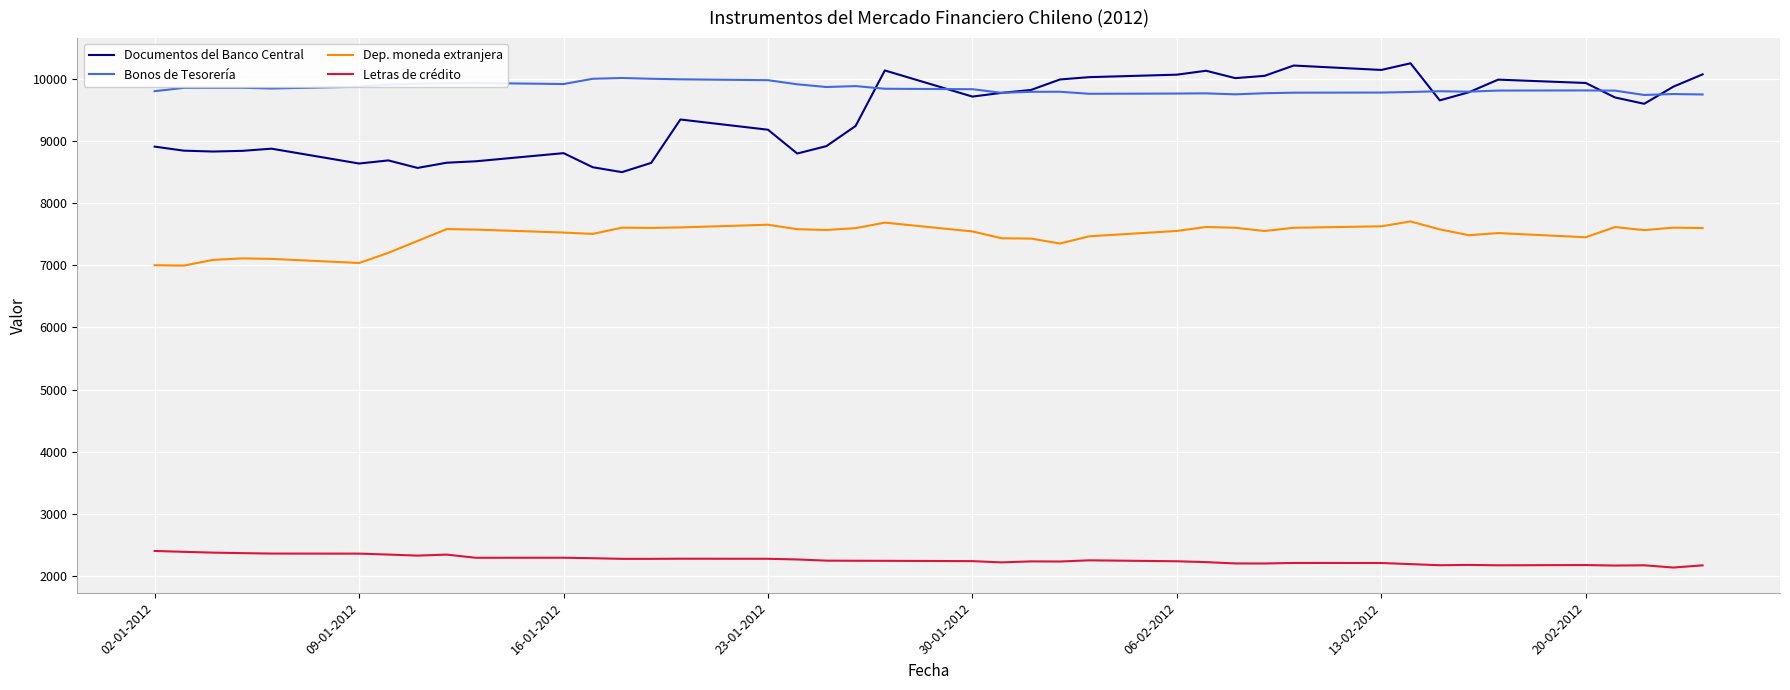

Rank the series by their maximum value, from lowest to highest.

Letras de crédito, Dep. moneda extranjera, Bonos de Tesorería, Documentos del Banco Central